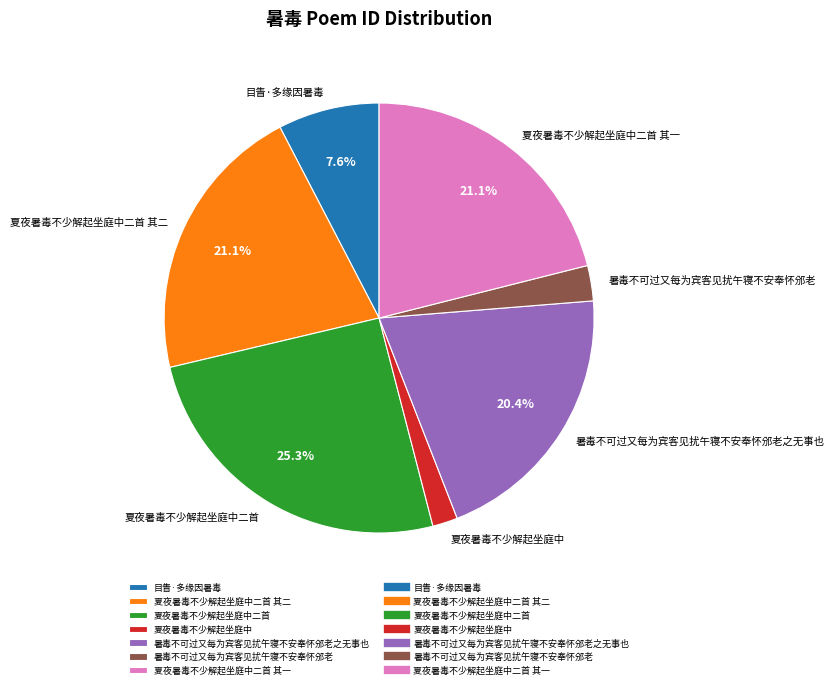

Does 夏夜暑毒不少解起坐庭中二首 represent more than half of the total?

No